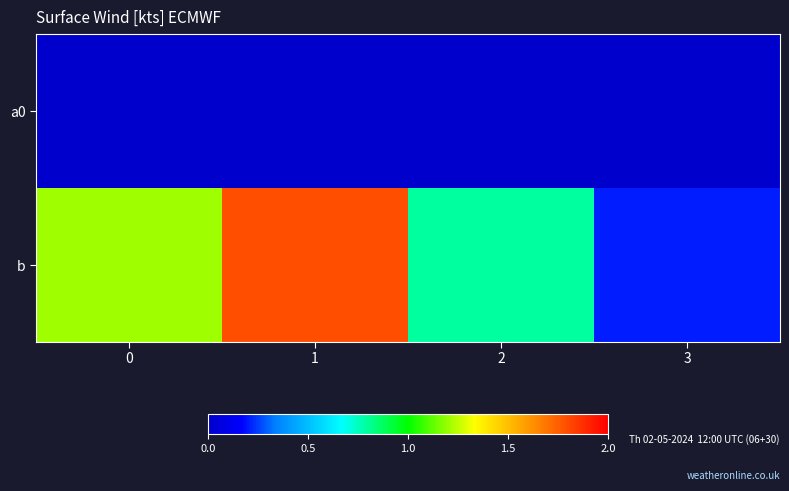

Rank the series at 0 from highest to lowest value.

b, a0